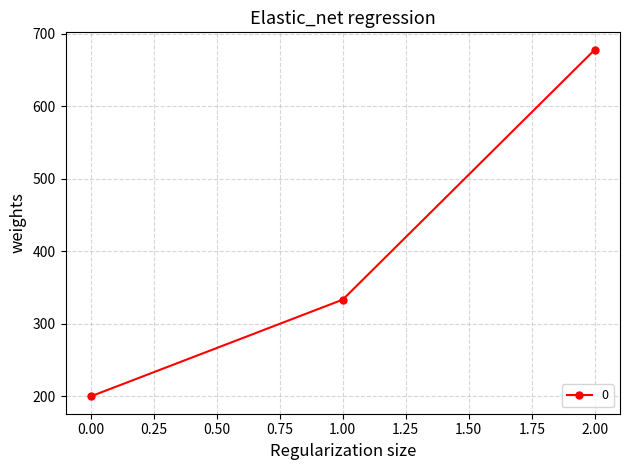

How many lines are shown in the chart?

1